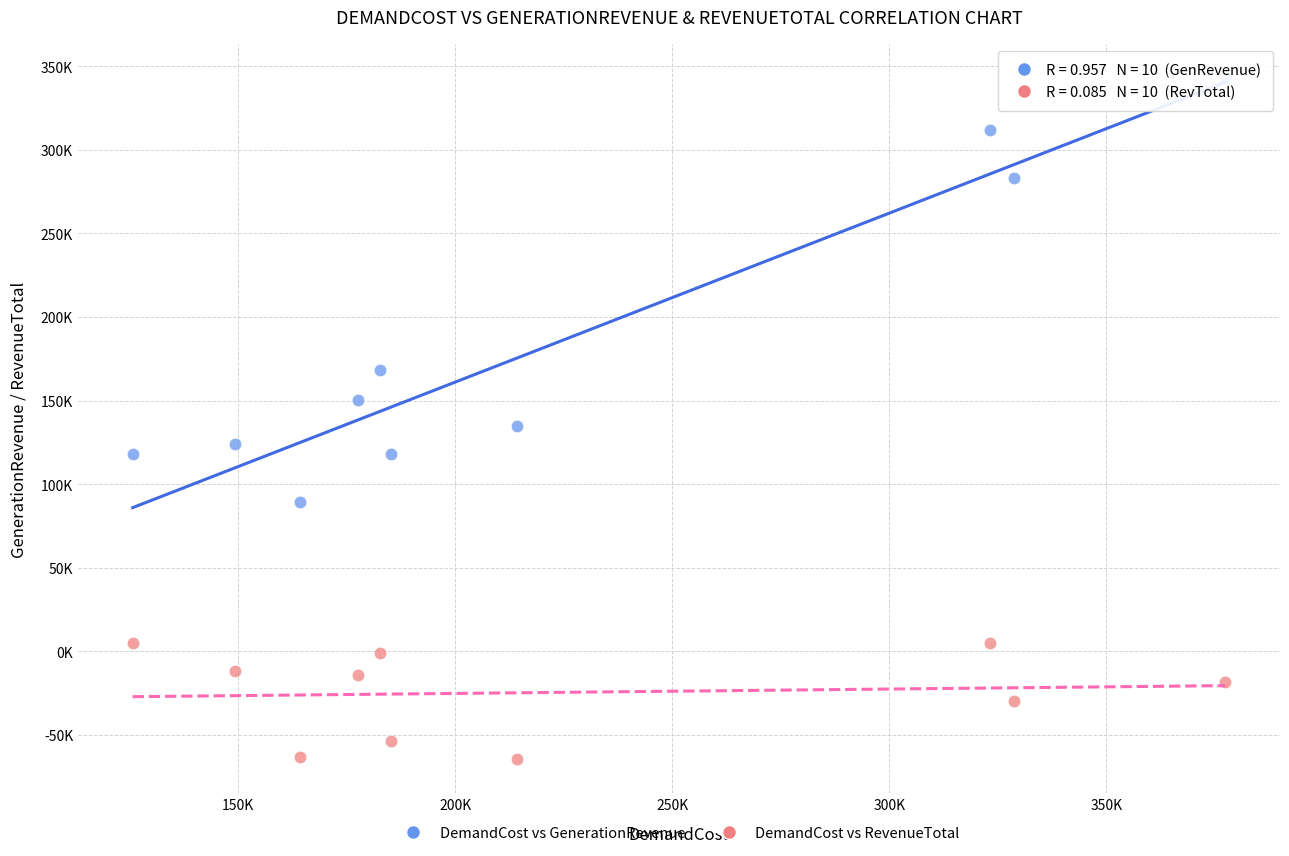

What are all the series names shown in the legend?

DemandCost vs GenerationRevenue, DemandCost vs RevenueTotal